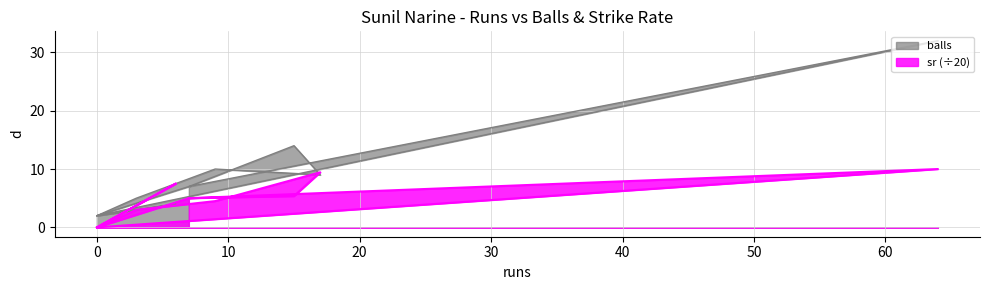

Where do sr and balls first cross each other?

0 and 6